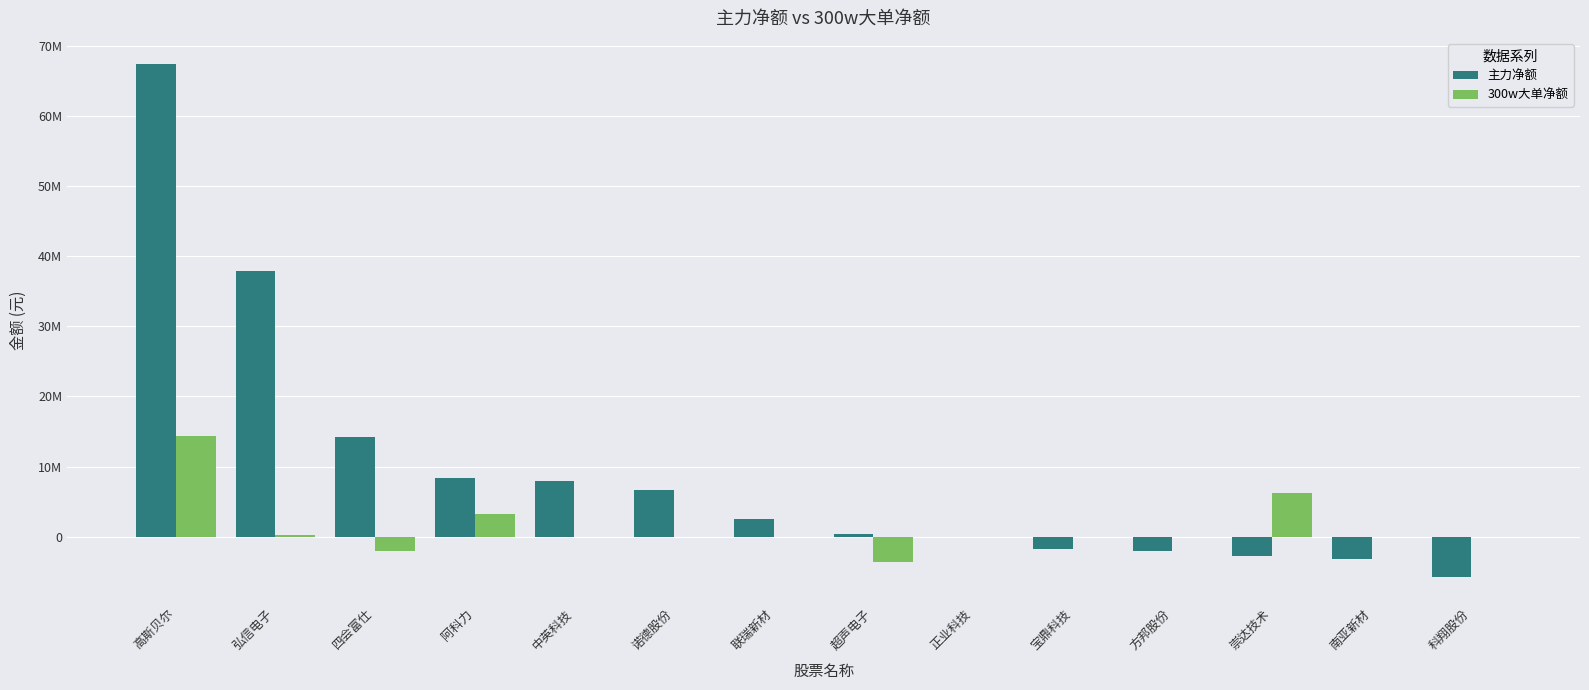

Reading left to right, list all the values displayed in this chart.

主力净额: 67488552	37877032	14228363	8422620	7970075	6646099	2521440	399383	-94057	-1685617	-2009188	-2813233	-3161798	-5721421
300w大单净额: 14367693	199970	-2088566	3266685	0	0	0	-3666600	0	0	0	6275745	0	0